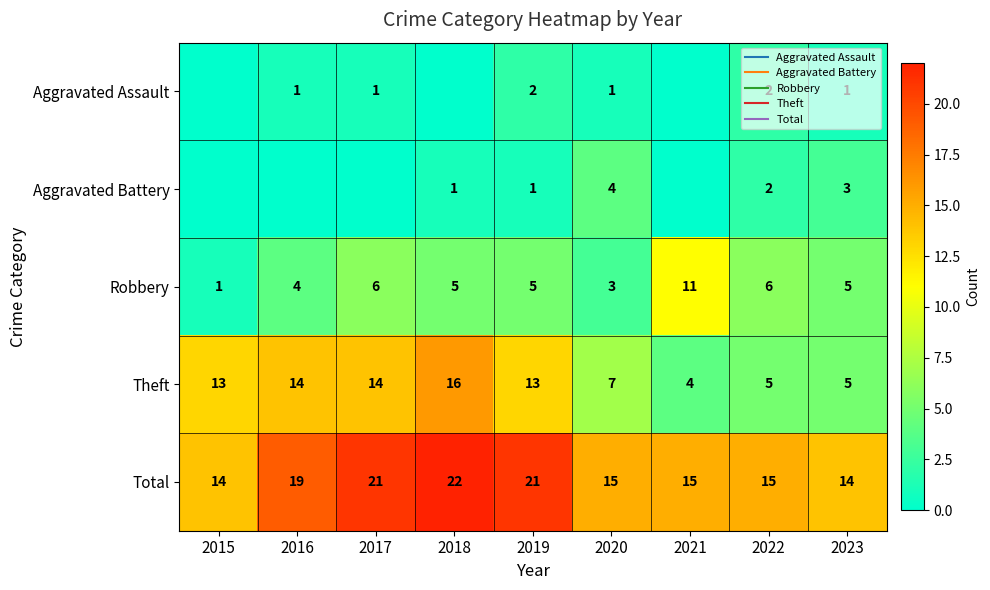

What is the total value across all series at 2017?

42